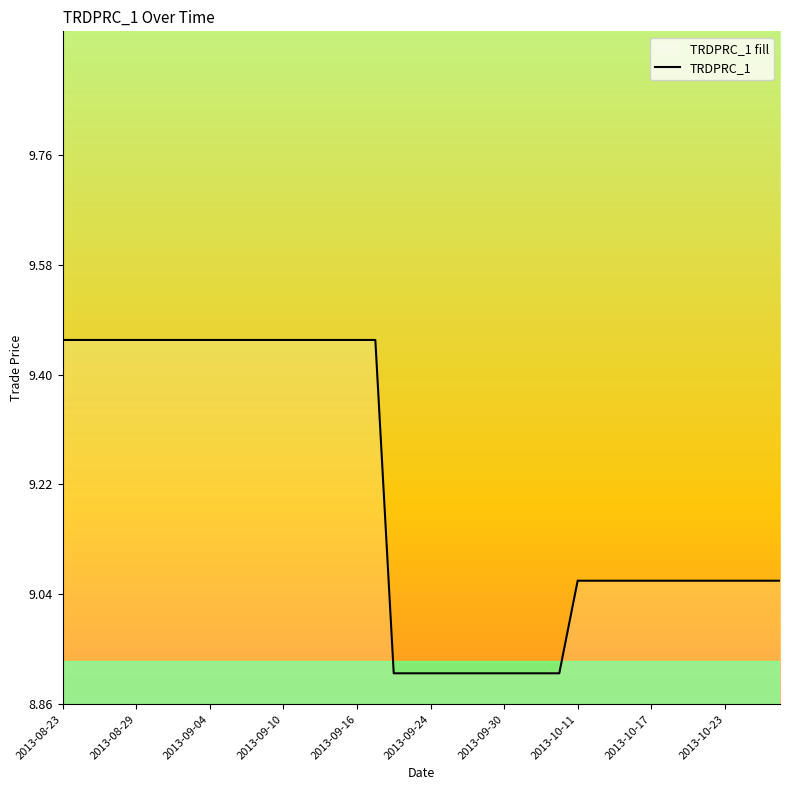

What is the difference between the values at 2013-10-11 and 2013-09-16?

0.4